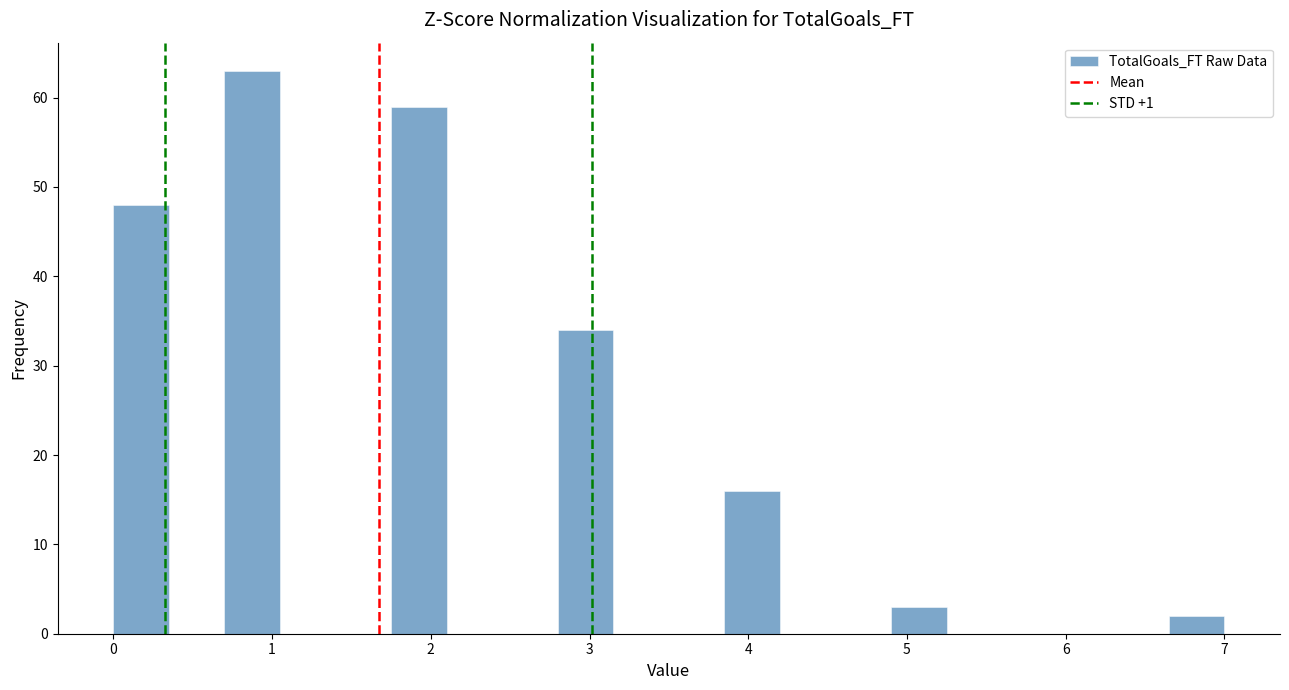

Read against the x-axis, roughly where is the centre of the tallest bar?

0.9